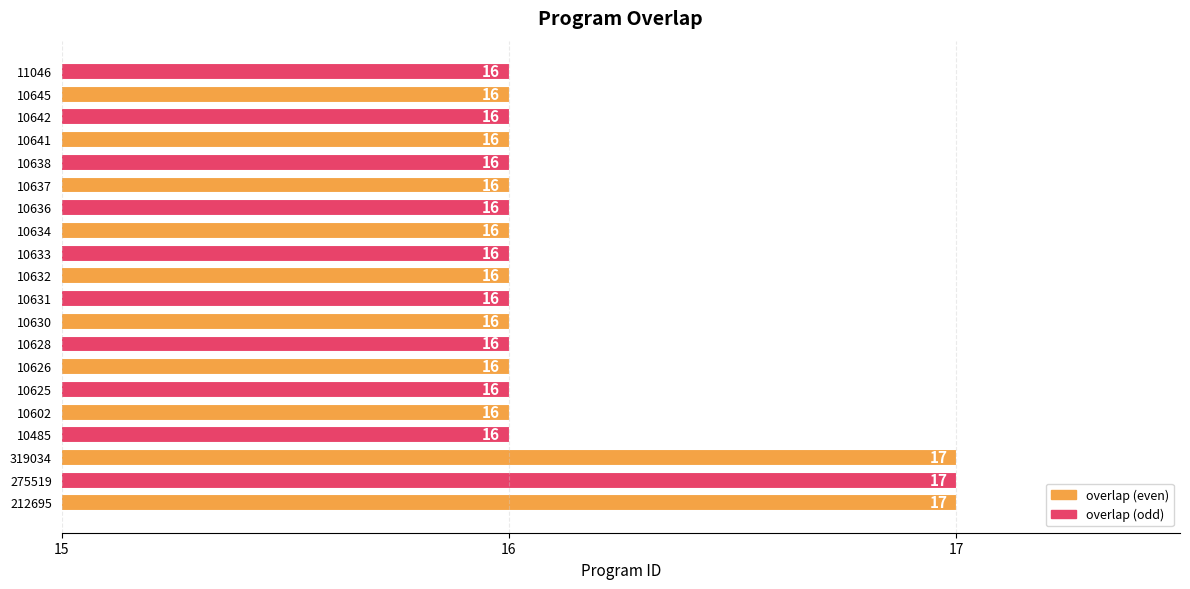

Is it true that the value at 11046 is 7?

False